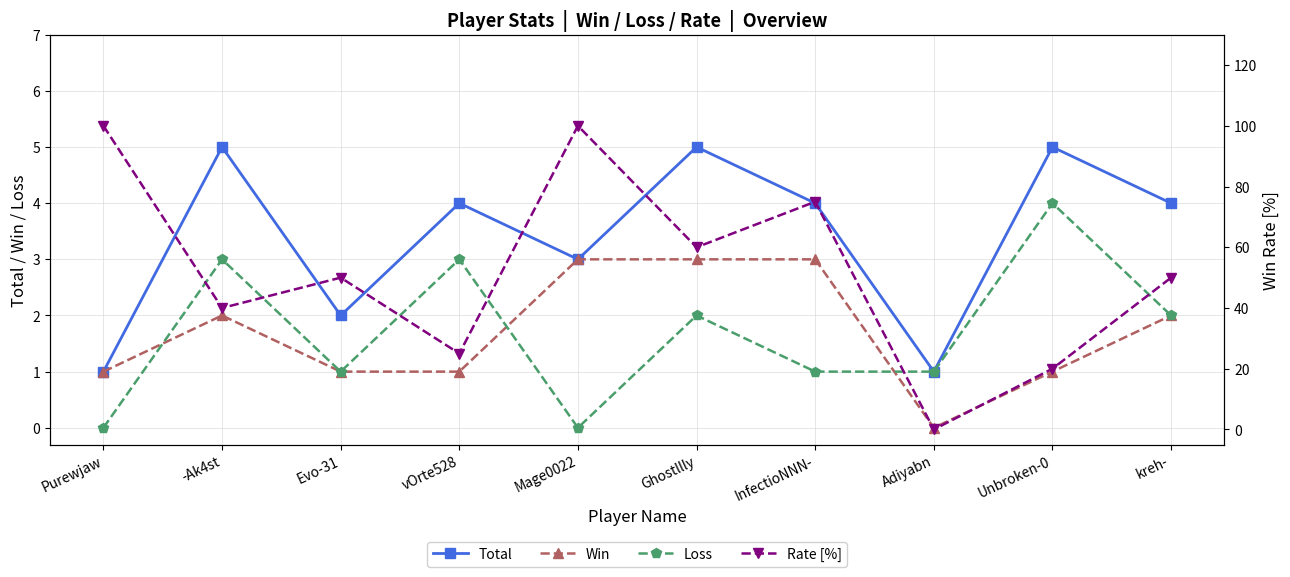

How many interior local valleys does the Win series have?

1